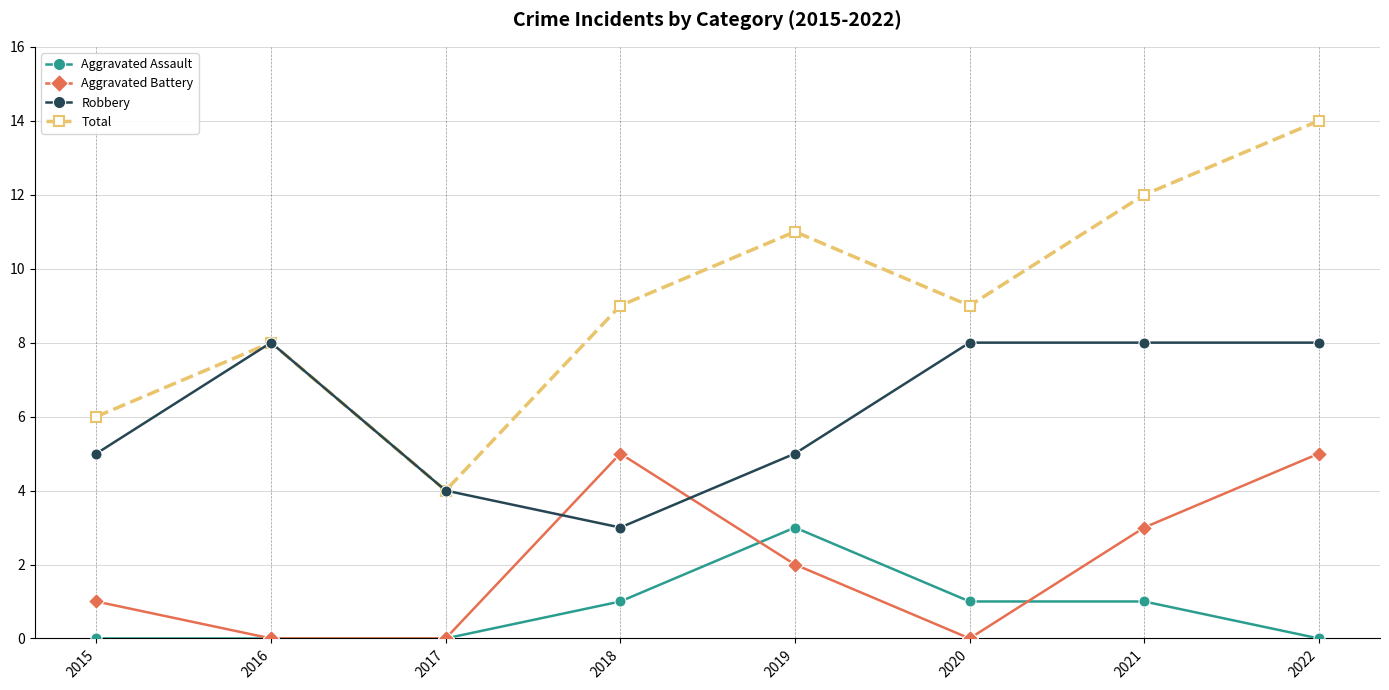

Where is the first local maximum for Robbery?

2016